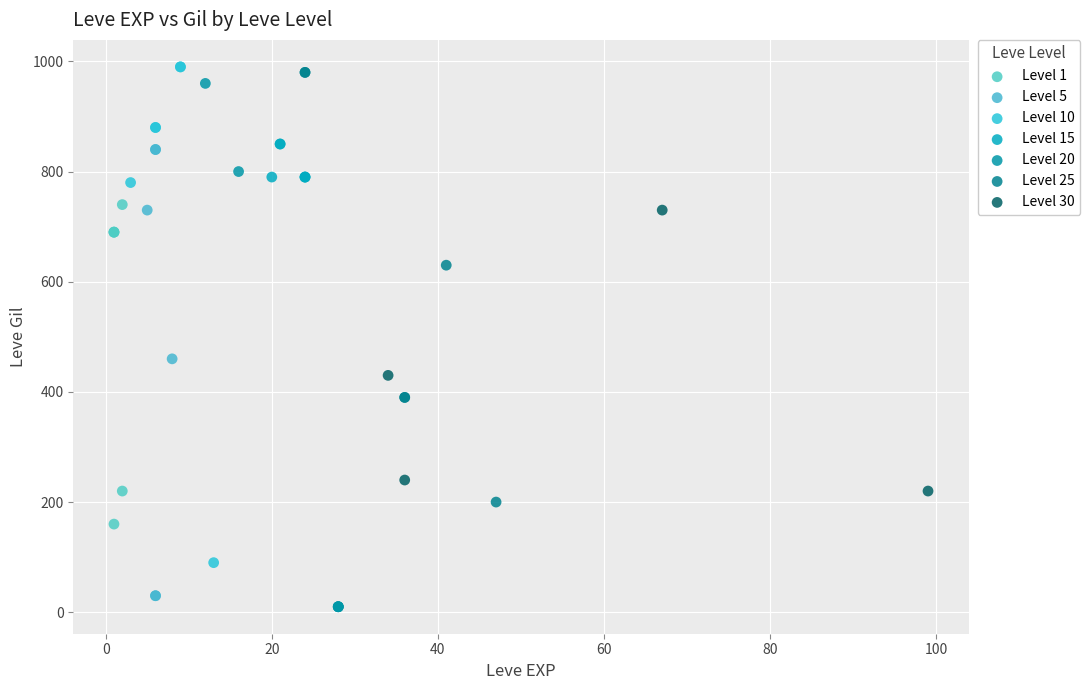

What are all the series names shown in the legend?

Level 1, Level 5, Level 10, Level 15, Level 20, Level 25, Level 30